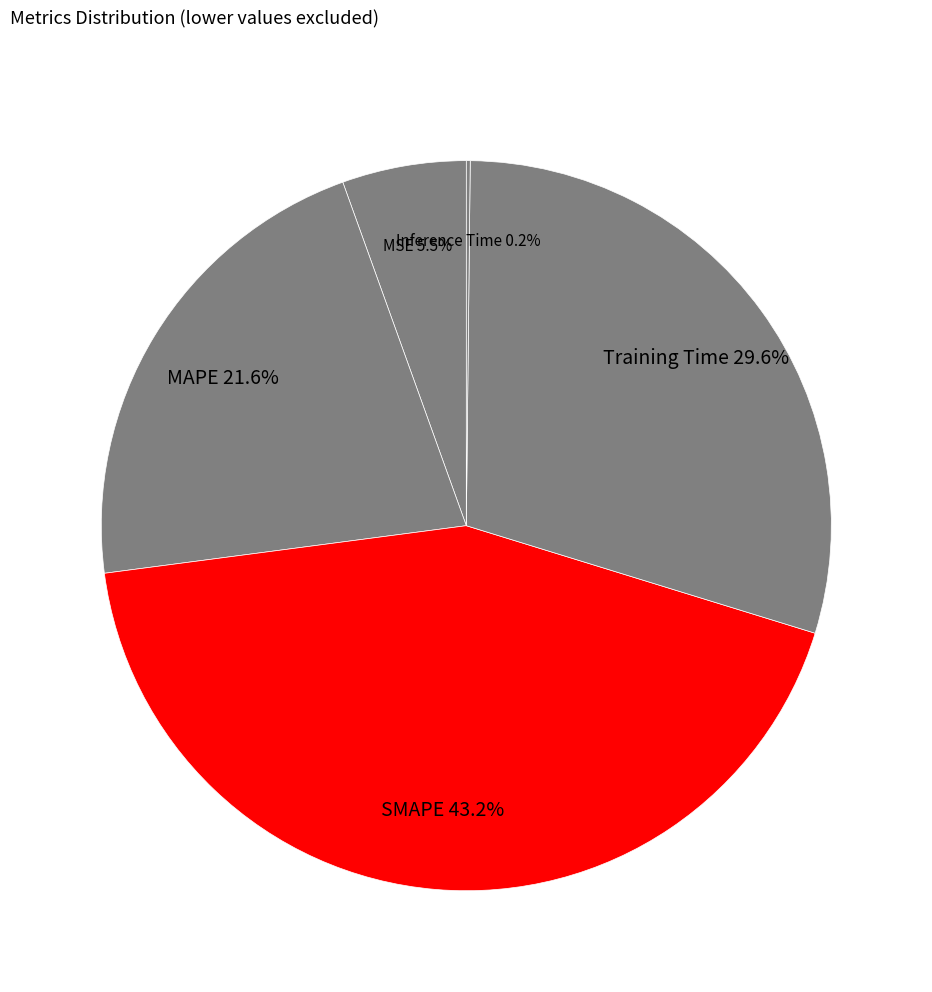

What is the largest slice in the pie chart?

SMAPE